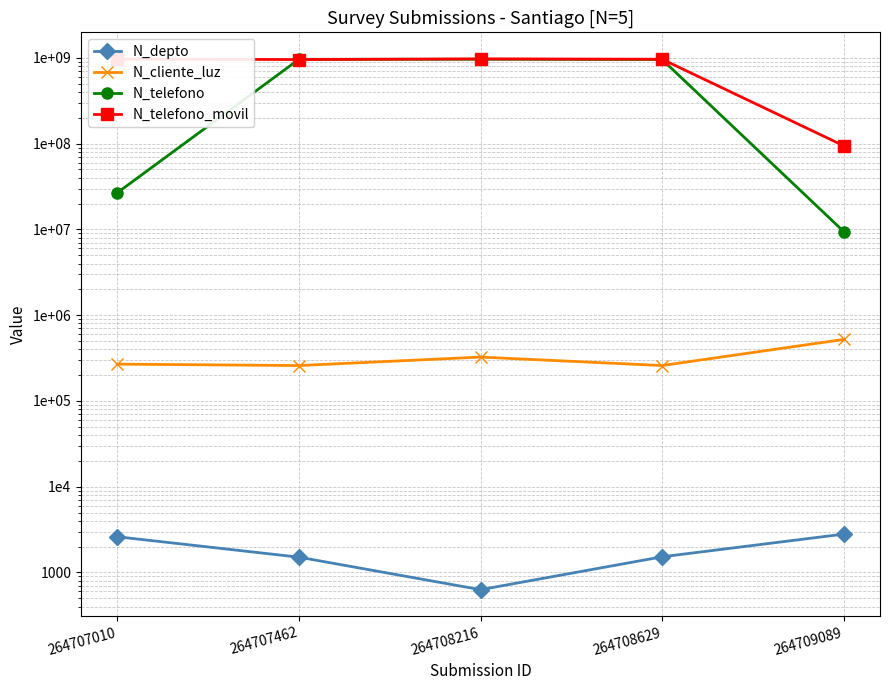

At which label does N_depto first exceed 1523?

264707010